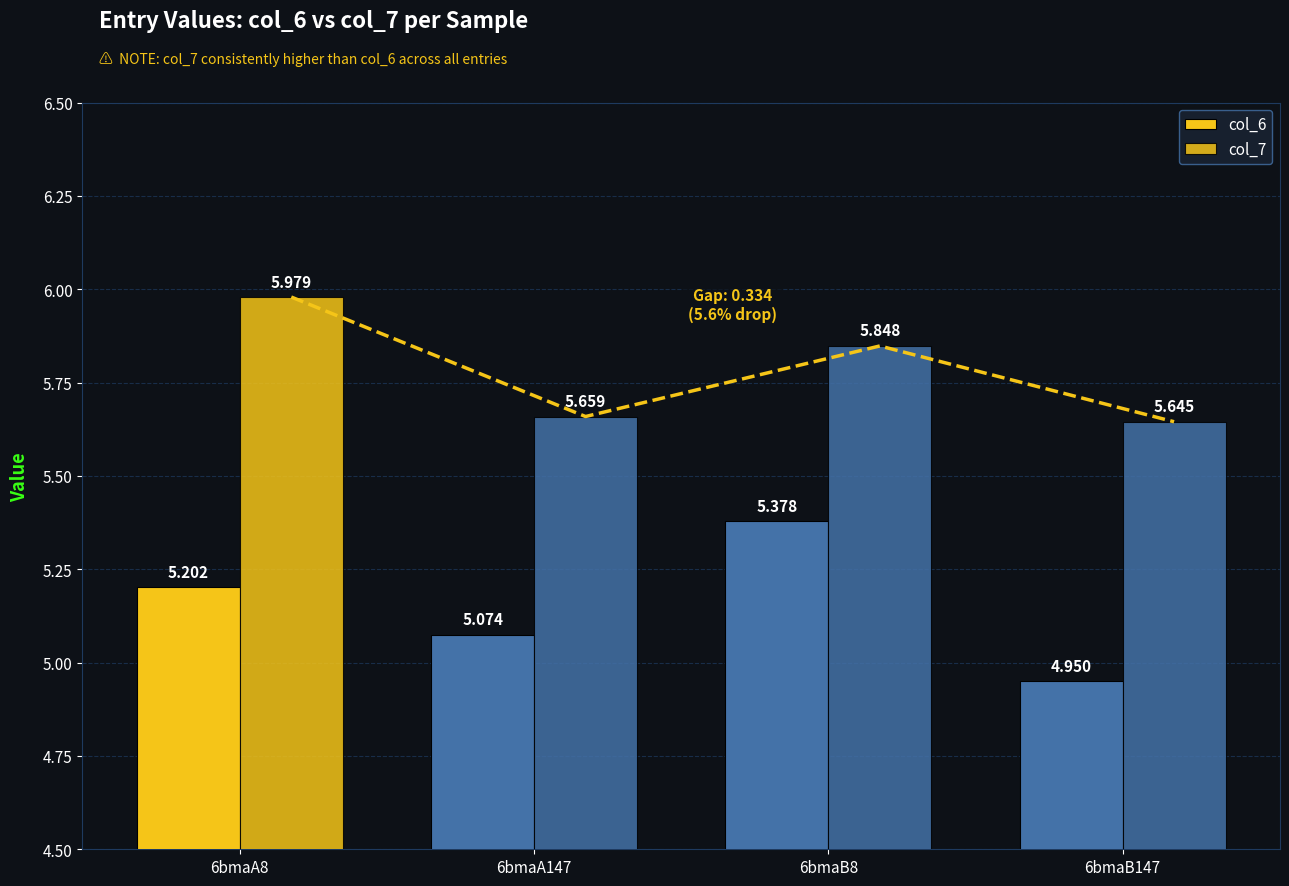

How many bars are there in each group?

2